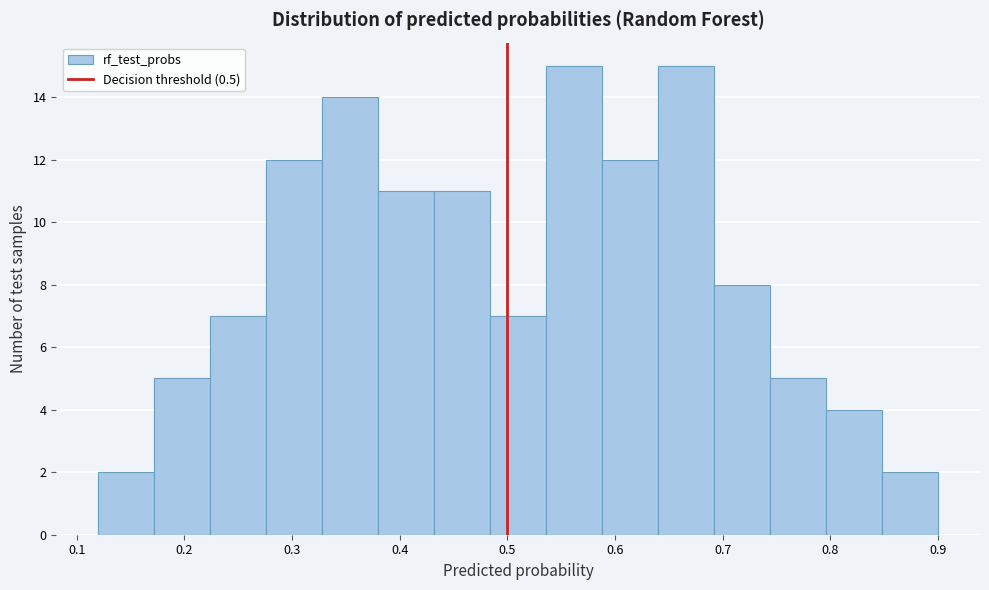

What is the height of the bar covering 0.744 to 0.796 on the x-axis? Neither the bar edges nor the heights are printed on the chart, so give them approximately, as read against the axes.

5